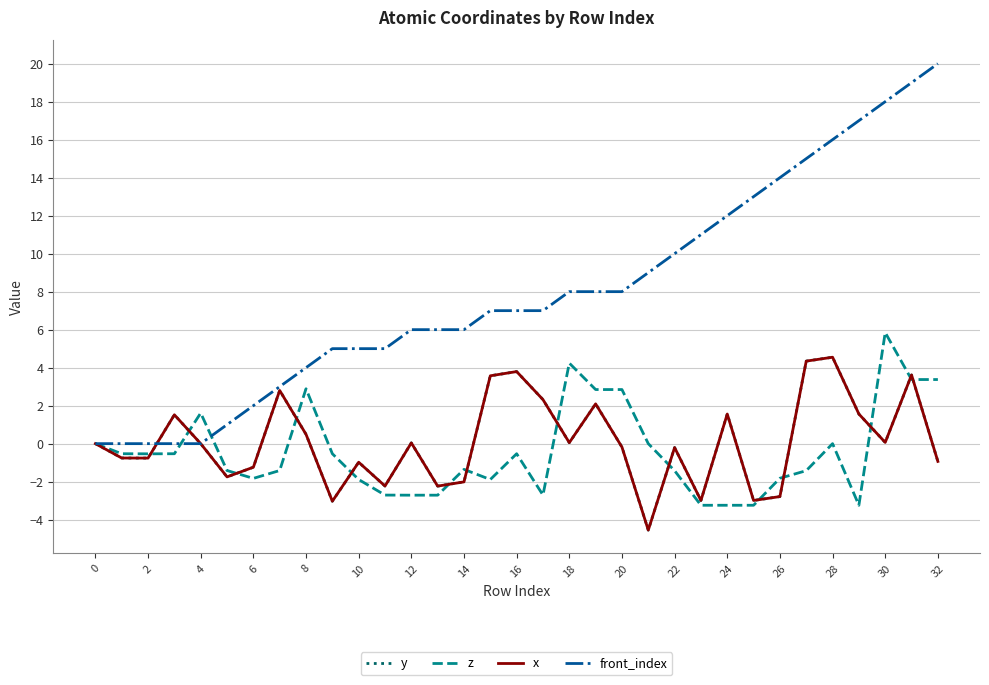

Is this an area chart (filled region under the line)?

No